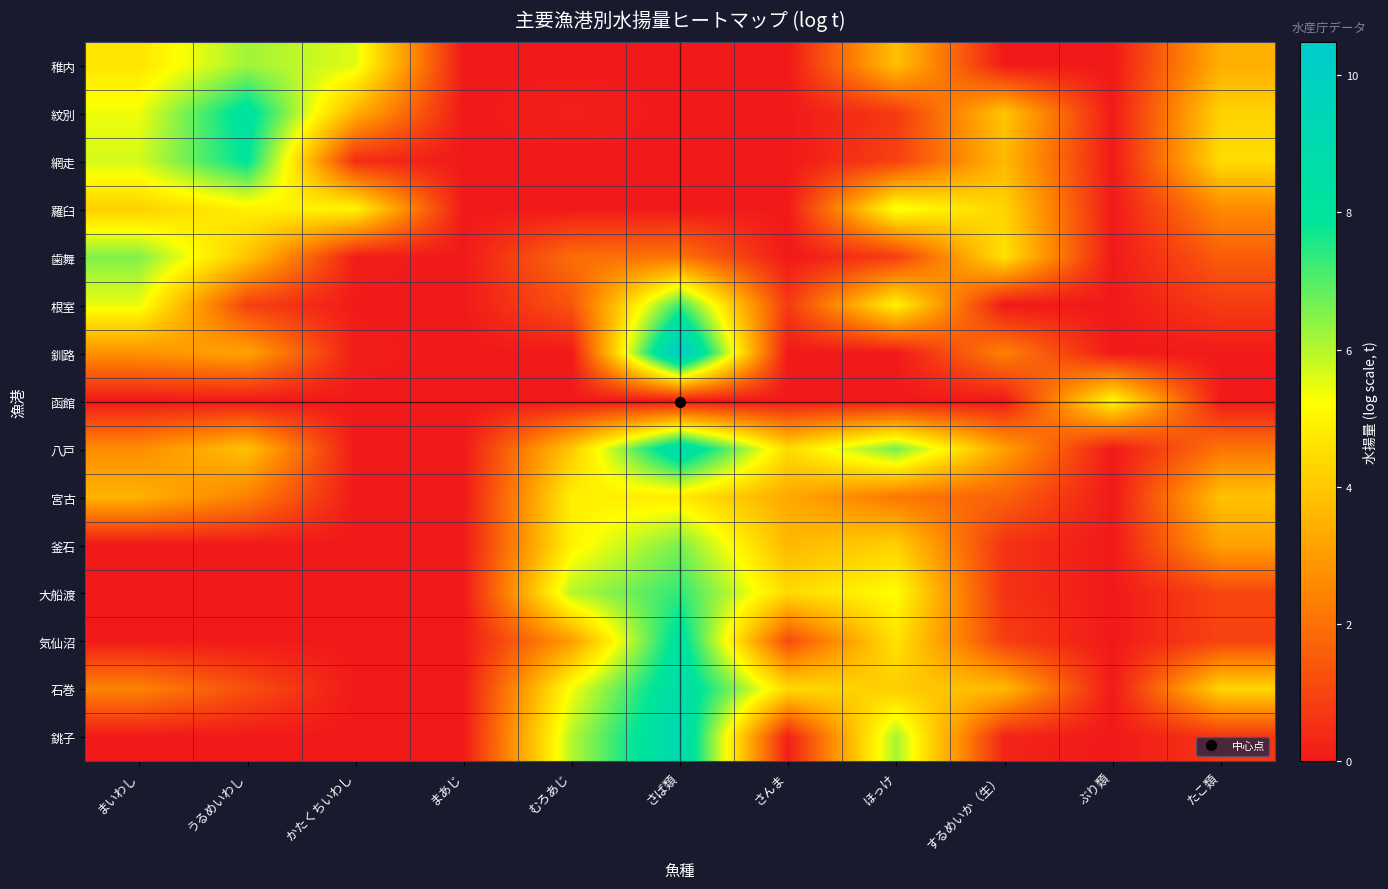

Reading left to right, list all the values displayed in this chart.

稚内: まいわし=4.7	うるめいわし=6.2	かたくちいわし=5.6	まあじ=0.0	むろあじ=0.0	さば類=0.0	さんま=0.0	ほっけ=3.8	するめいか（生）=0.0	ぶり類=0.0	たこ類=3.4
紋別: まいわし=5.4	うるめいわし=8.3	かたくちいわし=3.5	まあじ=0.0	むろあじ=0.2	さば類=0.0	さんま=0.0	ほっけ=0.7	するめいか（生）=3.9	ぶり類=0.0	たこ類=4.2
網走: まいわし=5.7	うるめいわし=8.0	かたくちいわし=0.5	まあじ=0.0	むろあじ=0.0	さば類=0.0	さんま=0.0	ほっけ=0.9	するめいか（生）=3.6	ぶり類=0.0	たこ類=4.5
羅臼: まいわし=4.2	うるめいわし=4.9	かたくちいわし=5.0	まあじ=0.0	むろあじ=0.0	さば類=0.0	さんま=0.0	ほっけ=5.4	するめいか（生）=4.3	ぶり類=0.0	たこ類=2.6
歯舞: まいわし=6.5	うるめいわし=4.0	かたくちいわし=0.1	まあじ=0.0	むろあじ=1.9	さば類=2.1	さんま=0.0	ほっけ=0.8	するめいか（生）=4.6	ぶり類=0.0	たこ類=1.5
根室: まいわし=5.4	うるめいわし=0.9	かたくちいわし=0.0	まあじ=0.0	むろあじ=1.4	さば類=7.3	さんま=0.7	ほっけ=5.0	するめいか（生）=0.0	ぶり類=0.0	たこ類=0.8
釧路: まいわし=2.8	うるめいわし=3.2	かたくちいわし=0.1	まあじ=0.0	むろあじ=0.0	さば類=10.5	さんま=0.0	ほっけ=0.0	するめいか（生）=2.4	ぶり類=0.0	たこ類=0.0
函館: まいわし=0.0	うるめいわし=0.0	かたくちいわし=0.0	まあじ=0.0	むろあじ=0.0	さば類=0.0	さんま=0.0	ほっけ=0.0	するめいか（生）=0.0	ぶり類=5.1	たこ類=0.0
八戸: まいわし=2.6	うるめいわし=3.9	かたくちいわし=0.0	まあじ=0.0	むろあじ=4.0	さば類=9.0	さんま=4.4	ほっけ=6.7	するめいか（生）=3.1	ぶり類=0.0	たこ類=2.1
宮古: まいわし=3.5	うるめいわし=2.4	かたくちいわし=0.0	まあじ=0.0	むろあじ=4.9	さば類=4.8	さんま=3.3	ほっけ=2.2	するめいか（生）=1.7	ぶり類=0.0	たこ類=3.9
釜石: まいわし=0.0	うるめいわし=0.0	かたくちいわし=0.0	まあじ=0.0	むろあじ=5.0	さば類=6.6	さんま=3.6	ほっけ=4.2	するめいか（生）=0.6	ぶり類=0.0	たこ類=3.1
大船渡: まいわし=0.0	うるめいわし=0.0	かたくちいわし=0.0	まあじ=0.0	むろあじ=6.0	さば類=7.4	さんま=4.4	ほっけ=5.2	するめいか（生）=0.6	ぶり類=0.0	たこ類=1.0
気仙沼: まいわし=0.0	うるめいわし=0.0	かたくちいわし=0.0	まあじ=0.0	むろあじ=3.0	さば類=8.3	さんま=1.1	ほっけ=4.6	するめいか（生）=0.9	ぶり類=0.0	たこ類=1.0
石巻: まいわし=2.4	うるめいわし=1.2	かたくちいわし=0.0	まあじ=0.0	むろあじ=5.3	さば類=8.7	さんま=4.4	ほっけ=4.1	するめいか（生）=3.7	ぶり類=0.0	たこ類=4.3
銚子: まいわし=0.0	うるめいわし=0.0	かたくちいわし=0.0	まあじ=0.0	むろあじ=6.0	さば類=9.2	さんま=0.1	ほっけ=6.2	するめいか（生）=0.3	ぶり類=0.0	たこ類=0.7